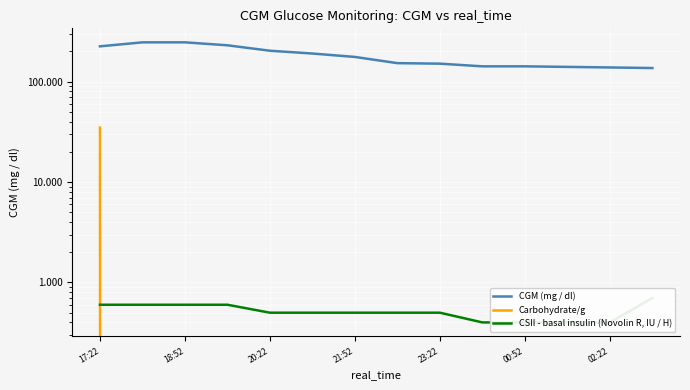

List the series in order of their peak value, highest first.

CGM (mg / dl), Carbohydrate/g, CSII - basal insulin (Novolin R, IU / H)